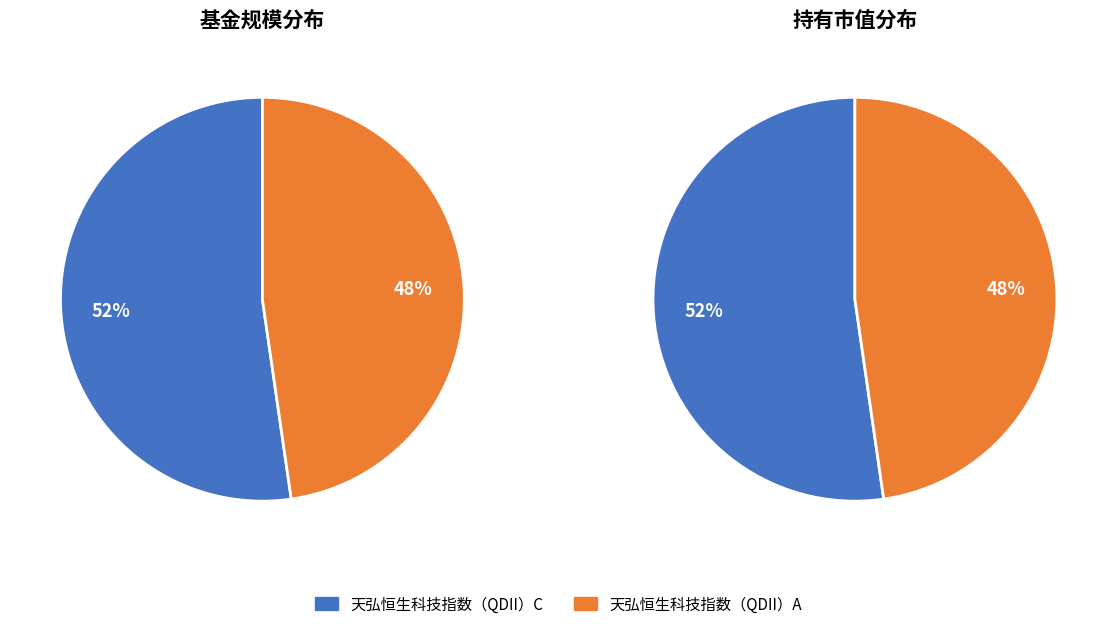

Rank the categories by value from highest to lowest.

天弘恒生科技指数（QDII）C, 天弘恒生科技指数（QDII）A